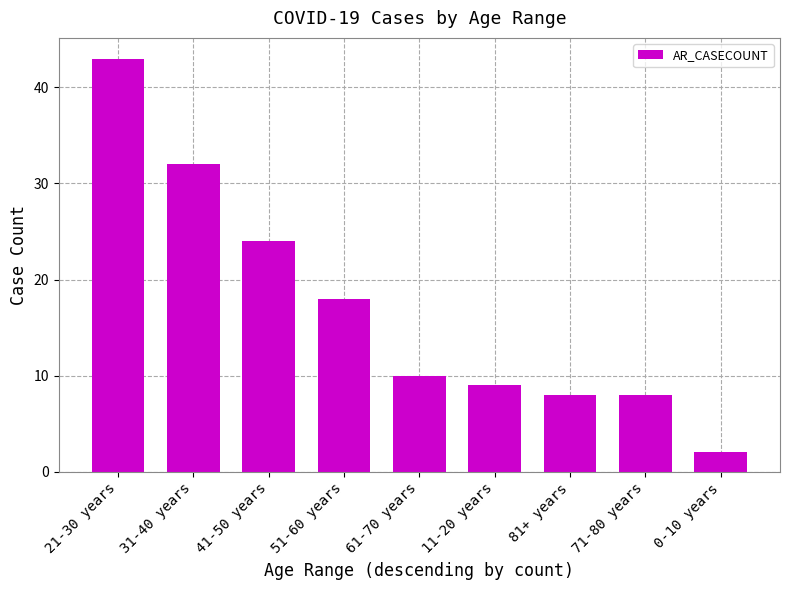

What is the label of the 8th bar from the left?

71-80 years